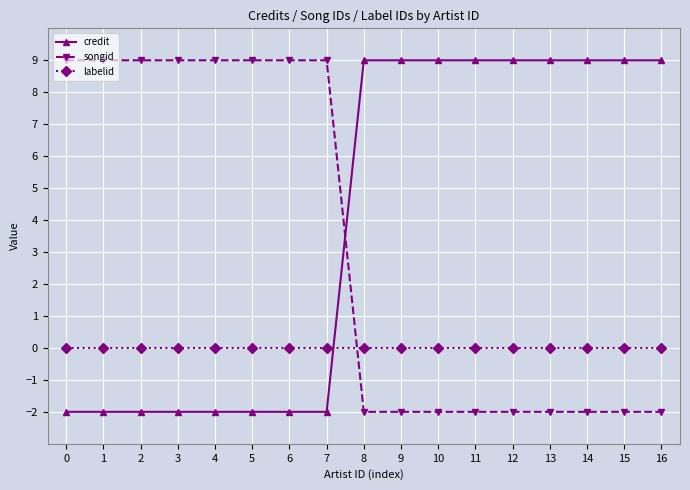

What is the spread (max minus min) of values at 10?

11